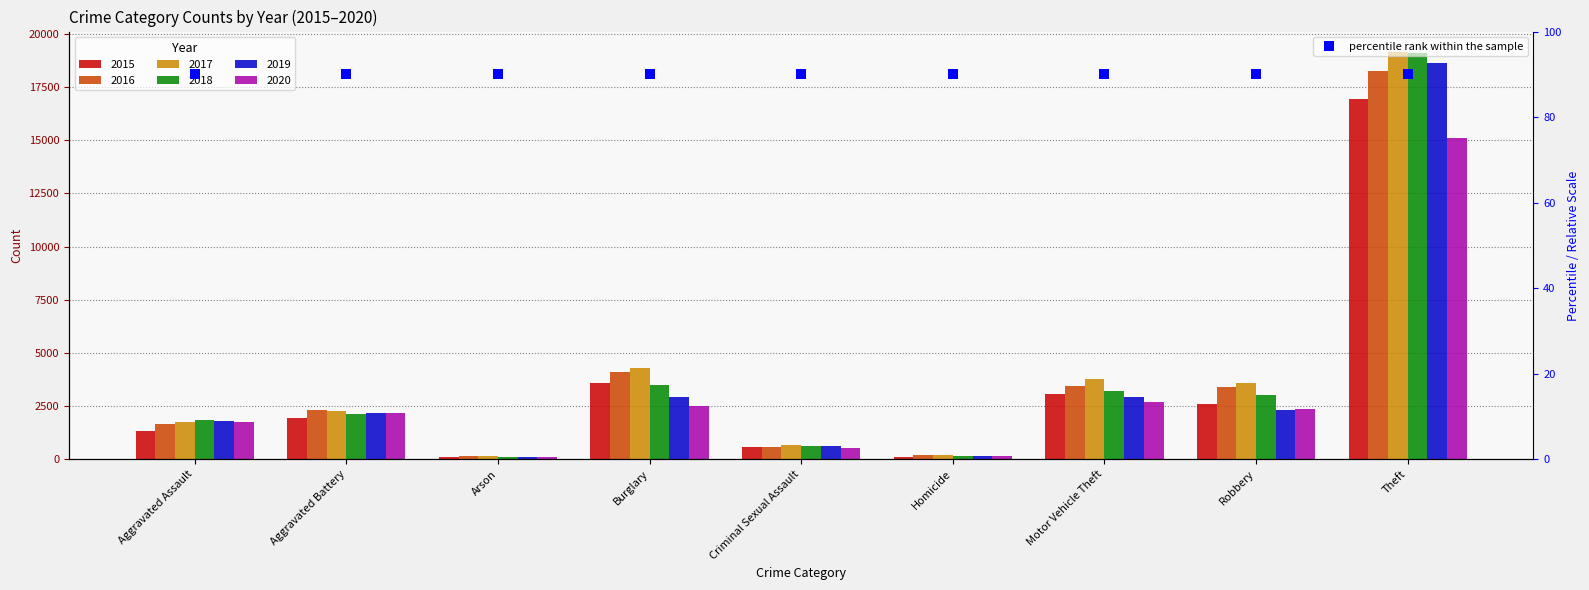

What is the difference between the maximum and second lowest values in the 2017 series?

18964